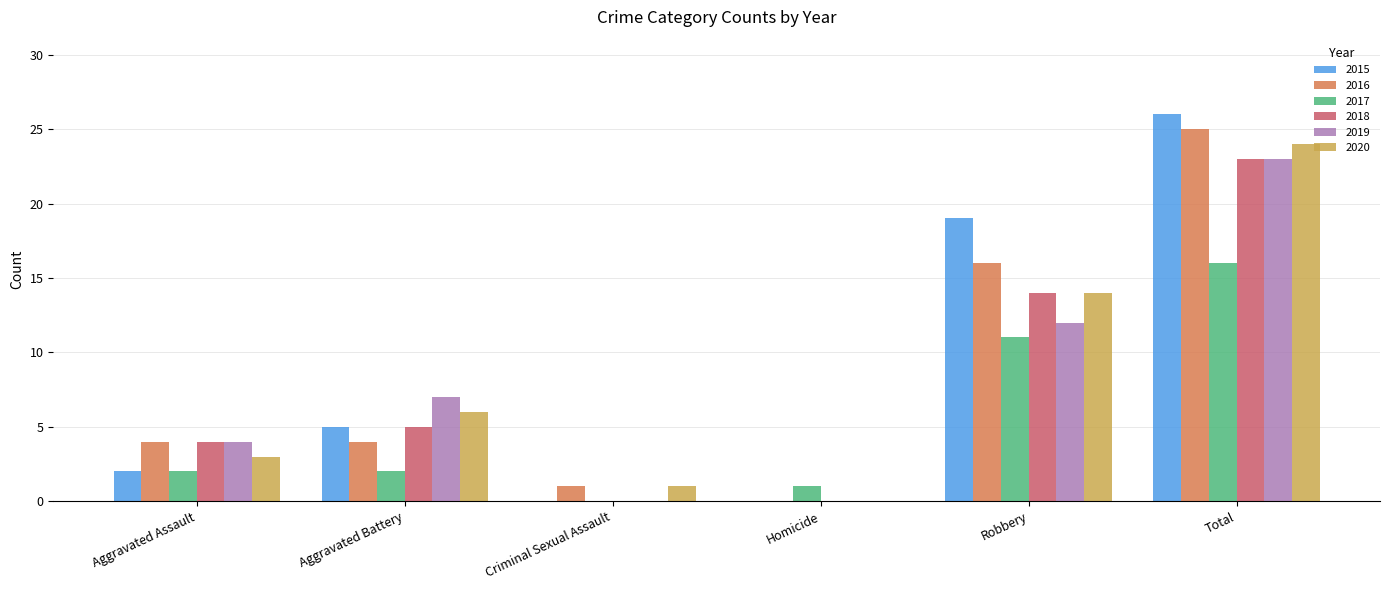

True or false: 2018 has a value of 6 at Aggravated Assault.

False